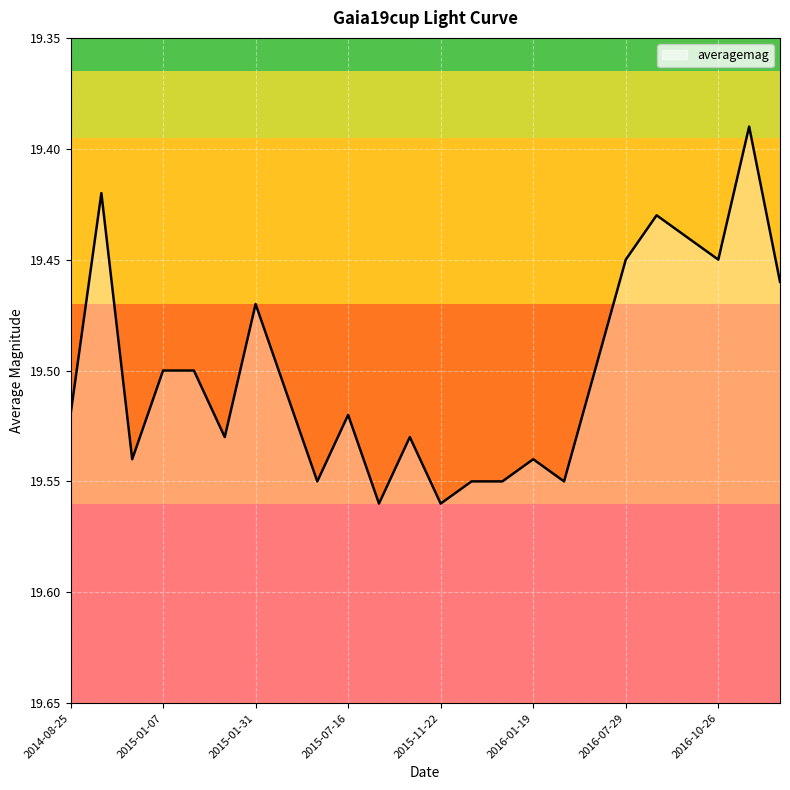

What is the label of the 16th point from the left?

2016-01-19